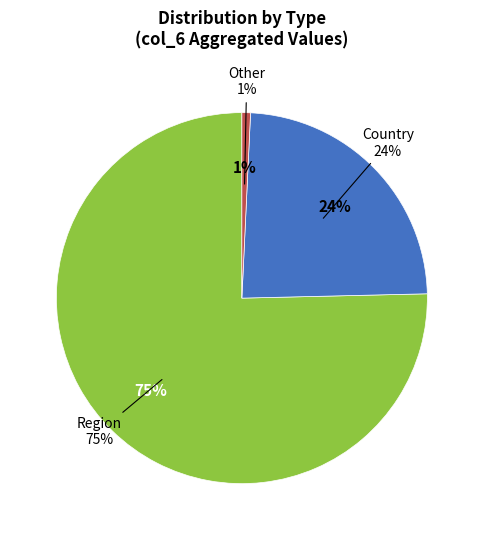

Is Country the majority of the pie?

No